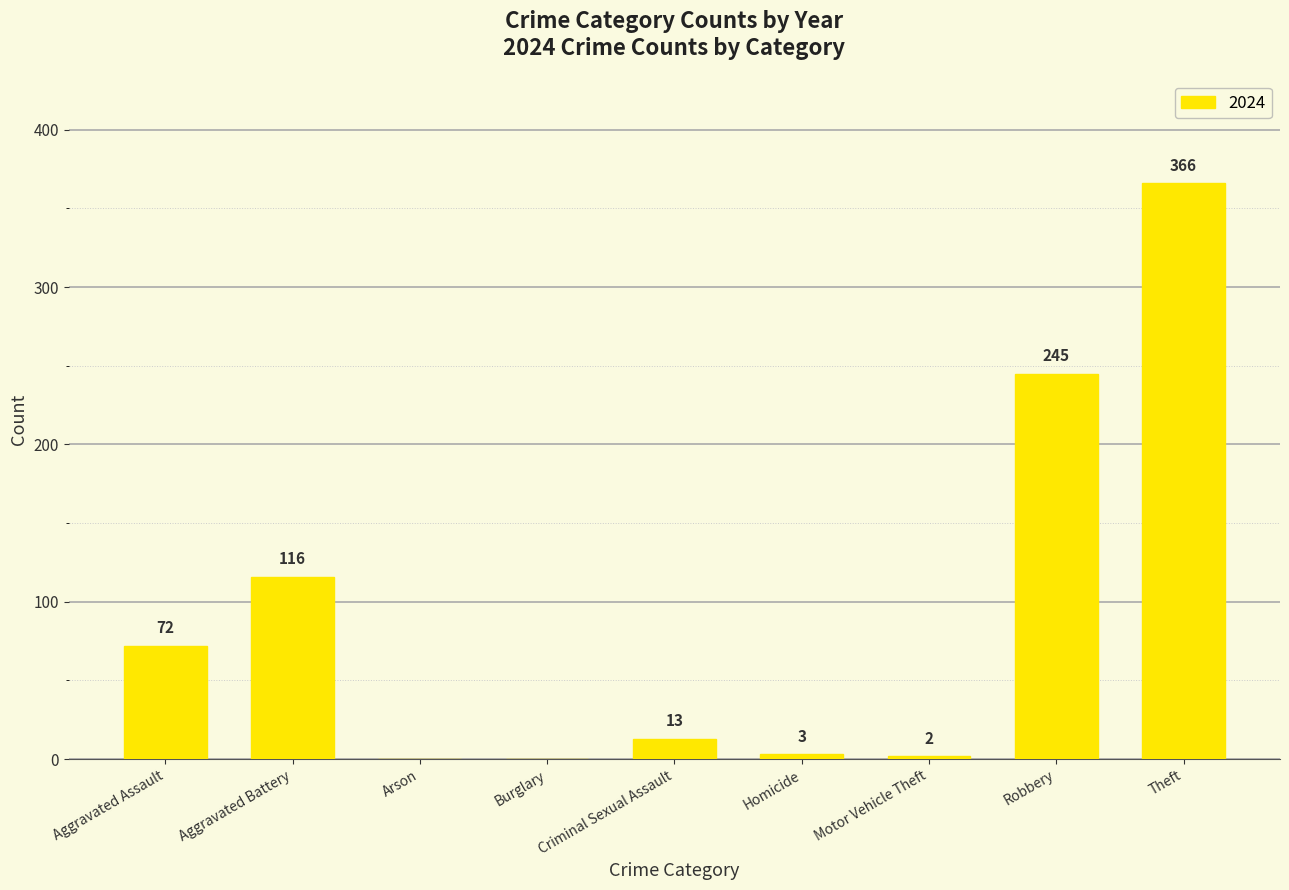

What is the sum of all values?

817